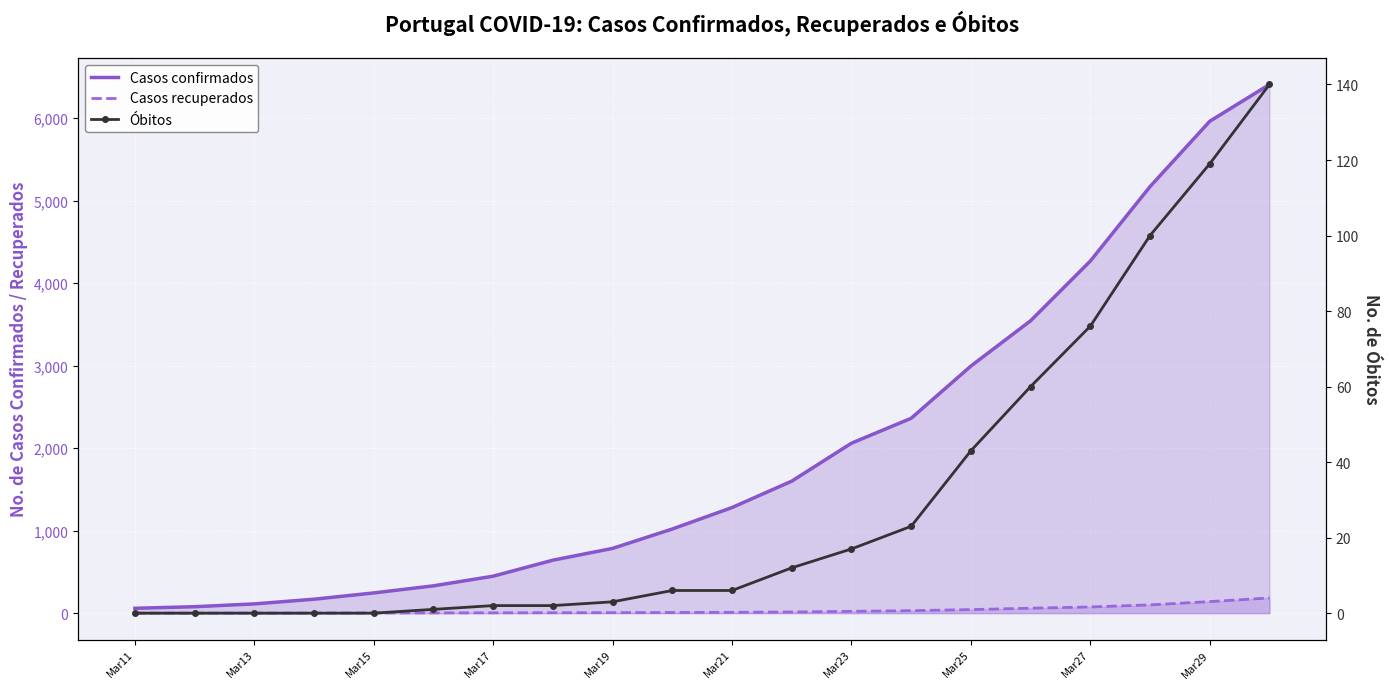

What is the difference between the maximum and second lowest values in the Casos confirmados series?

6330